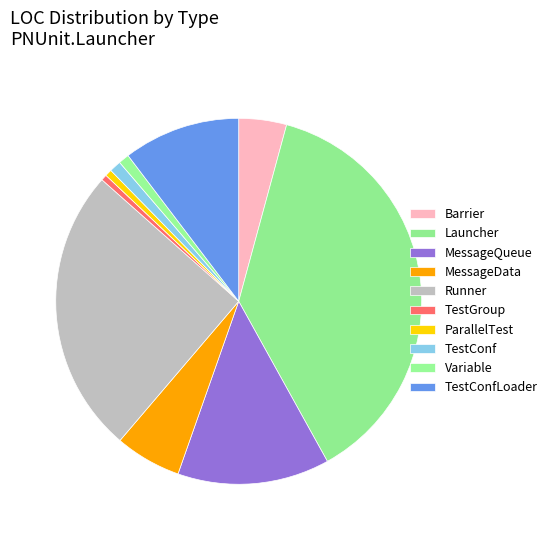

To the nearest percent, what is the average slice percentage?

10%